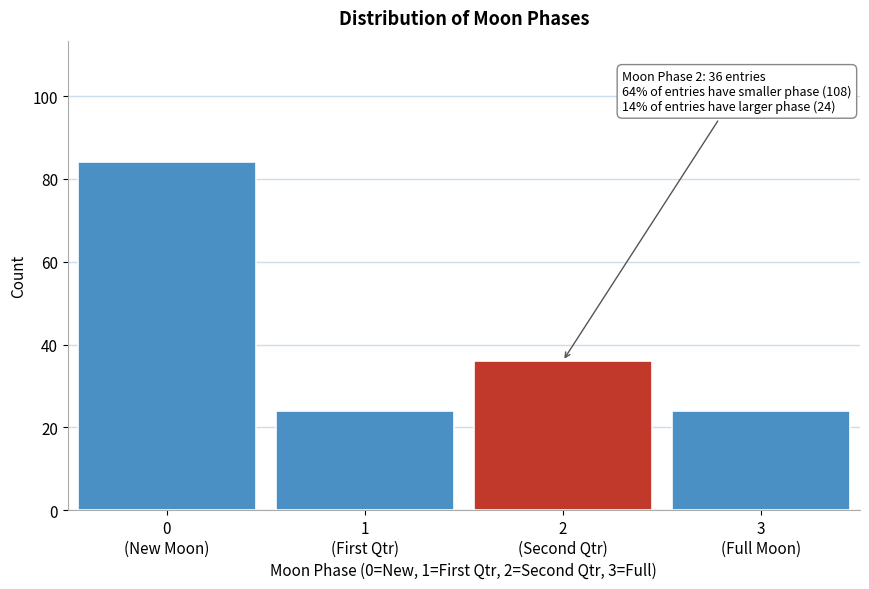

Reading right to left, extract all data points from this chart.

24	36	24	84